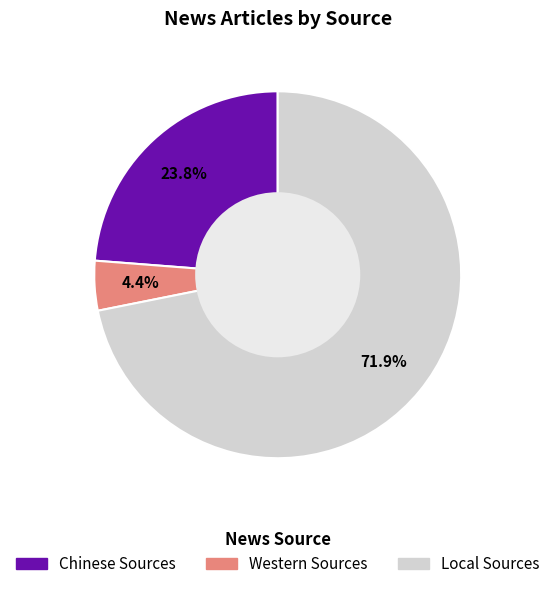

Rank the categories by value from lowest to highest.

Western Sources, Chinese Sources, Local Sources